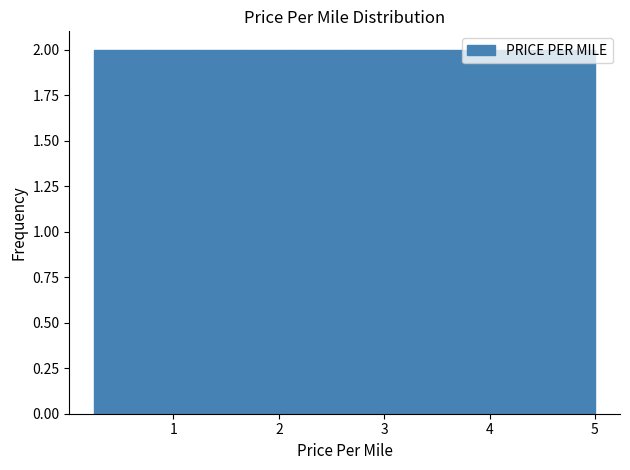

What is the height of the bar covering 3.6 to 4.1 on the x-axis? Neither the bar edges nor the heights are printed on the chart, so give them approximately, as read against the axes.

2